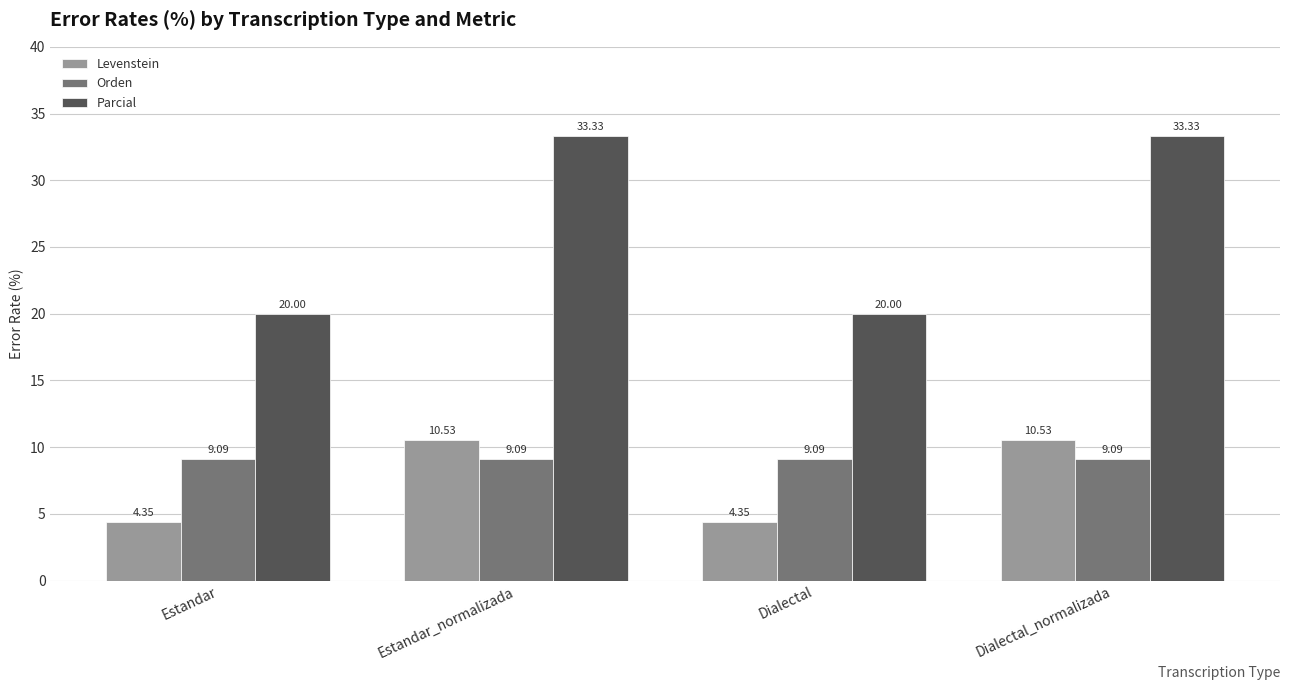

How many groups of bars are there?

4